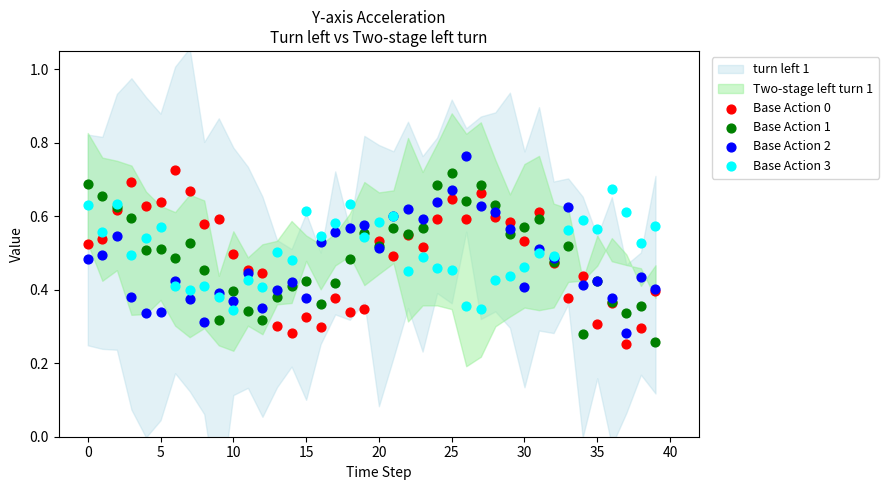

Which series contains the highest Y value?

Base Action 2